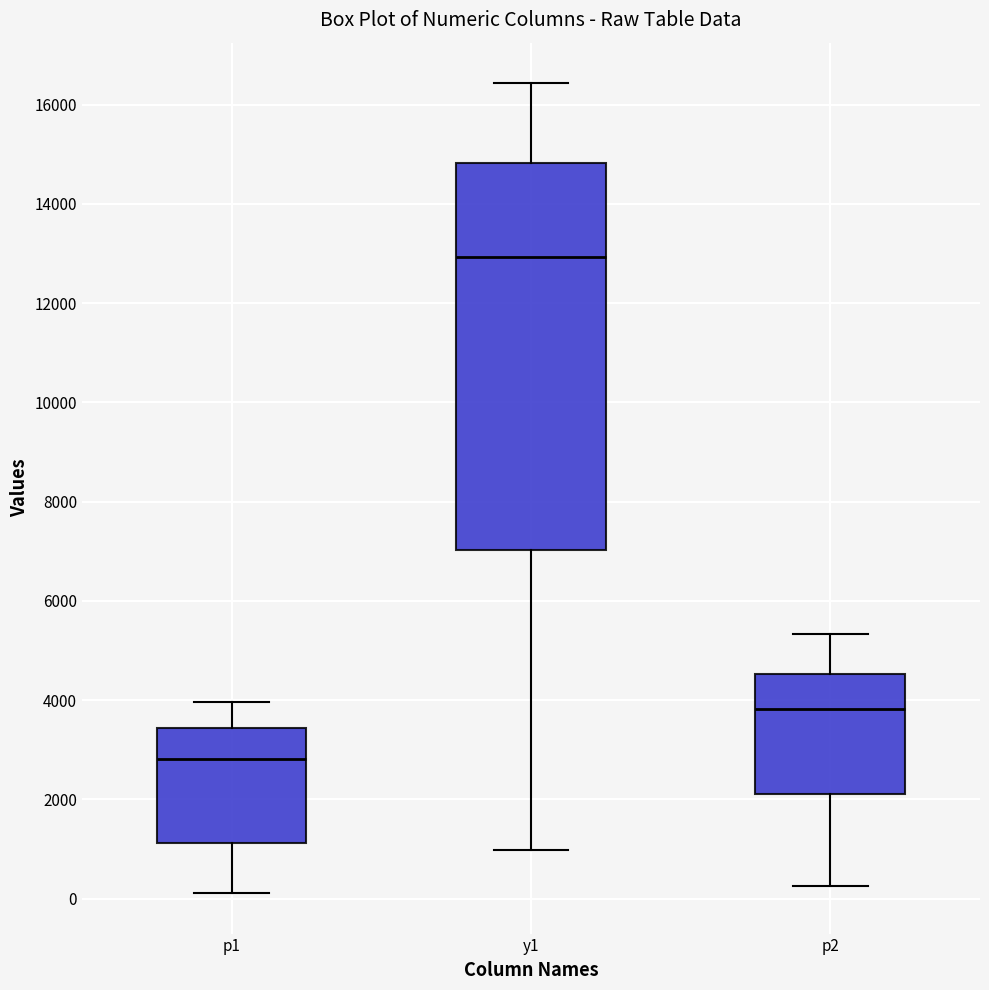

Comparing the boxes themselves (not the whiskers), which one is the tallest?

y1